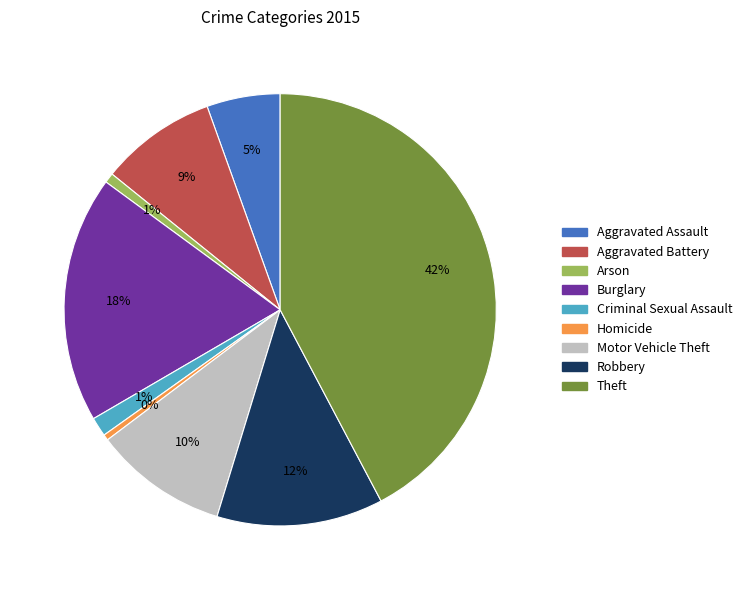

How many segments does this pie chart have?

9